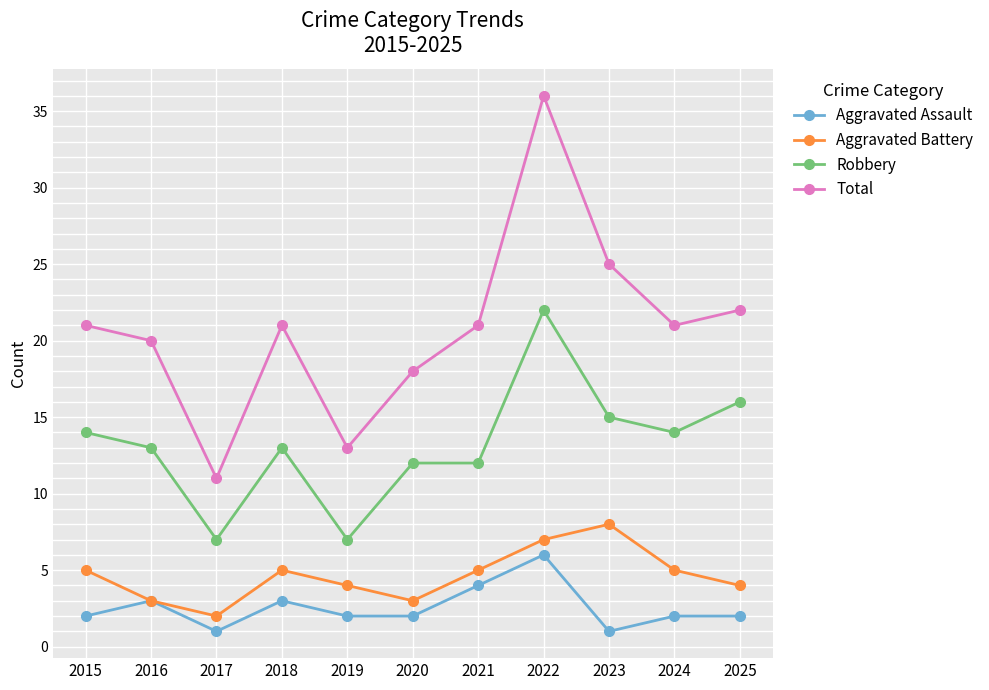

What is the approximate value of Total at 2020?

18